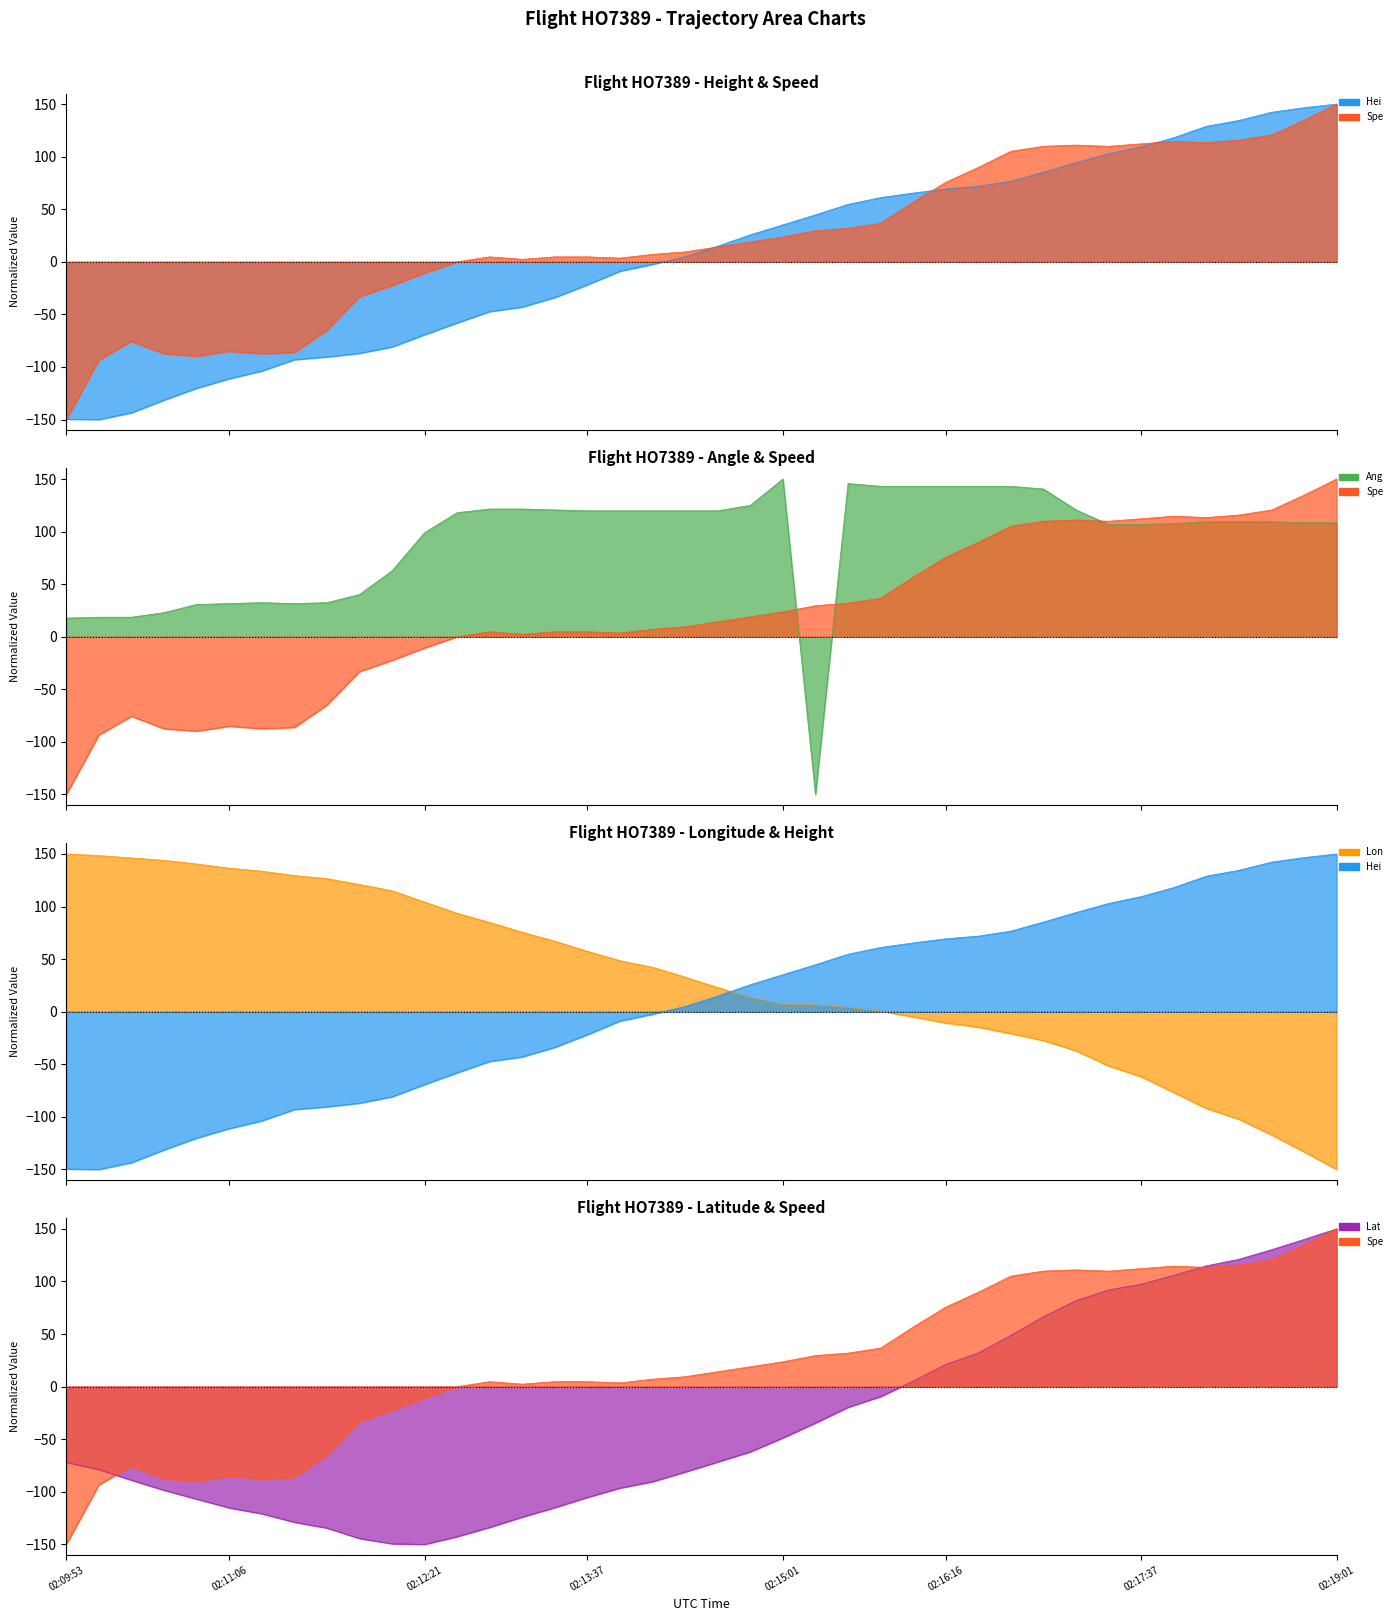

Which series ends up on top after the final intersection of Speed_line and Height_line?

Height_line